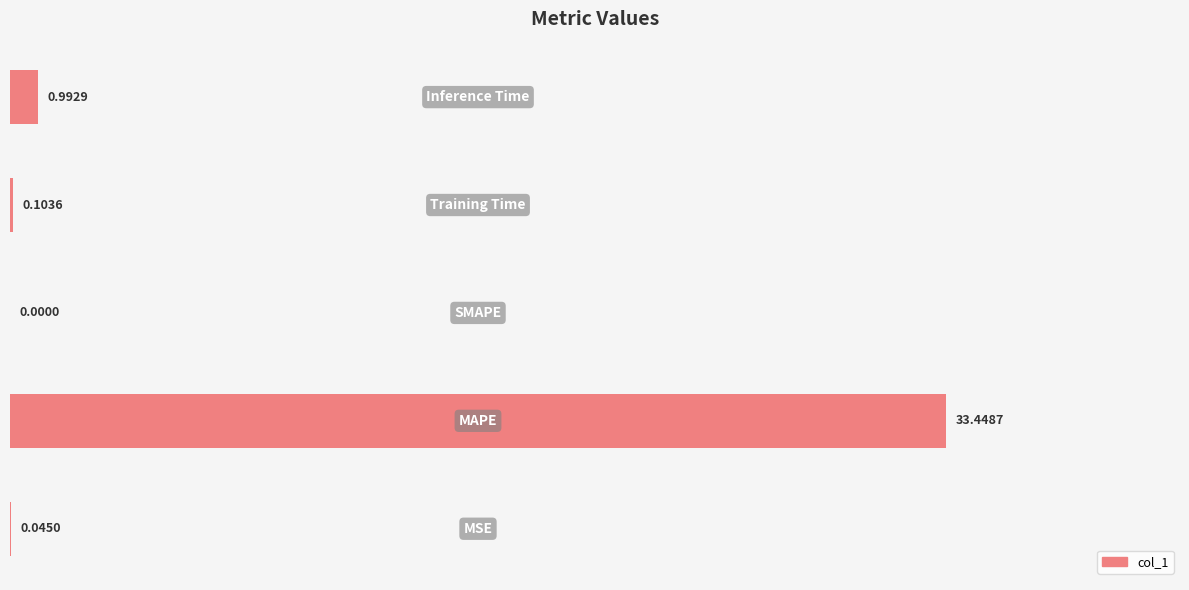

Is it true that the value at MSE is 0.1?

False